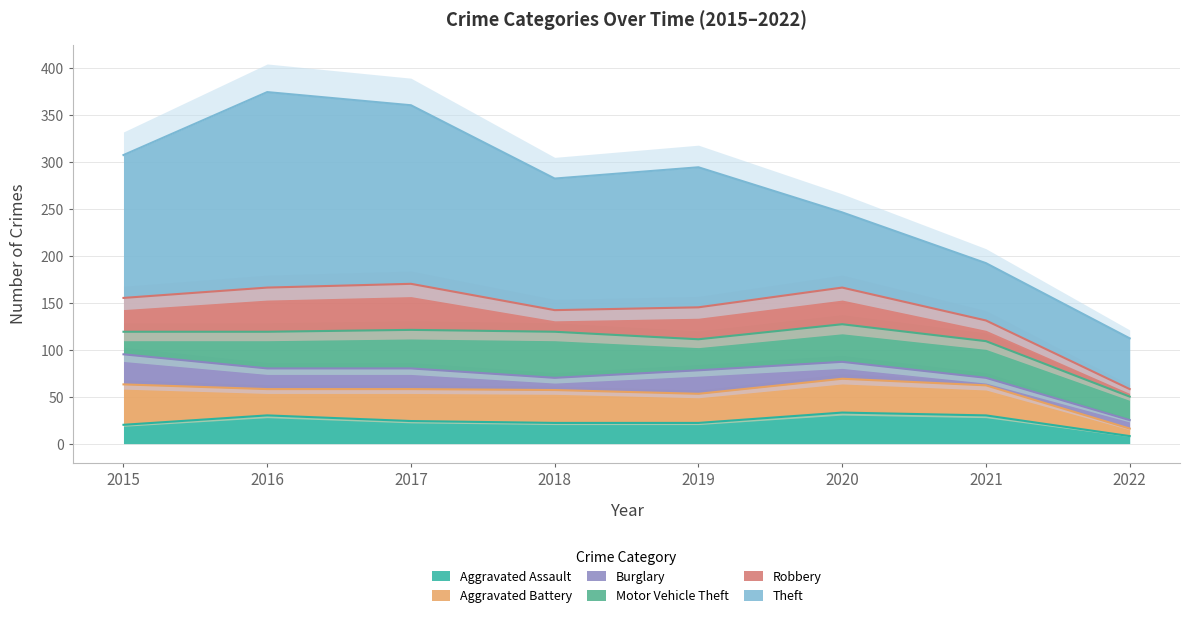

What is the average value of the Robbery series?

32